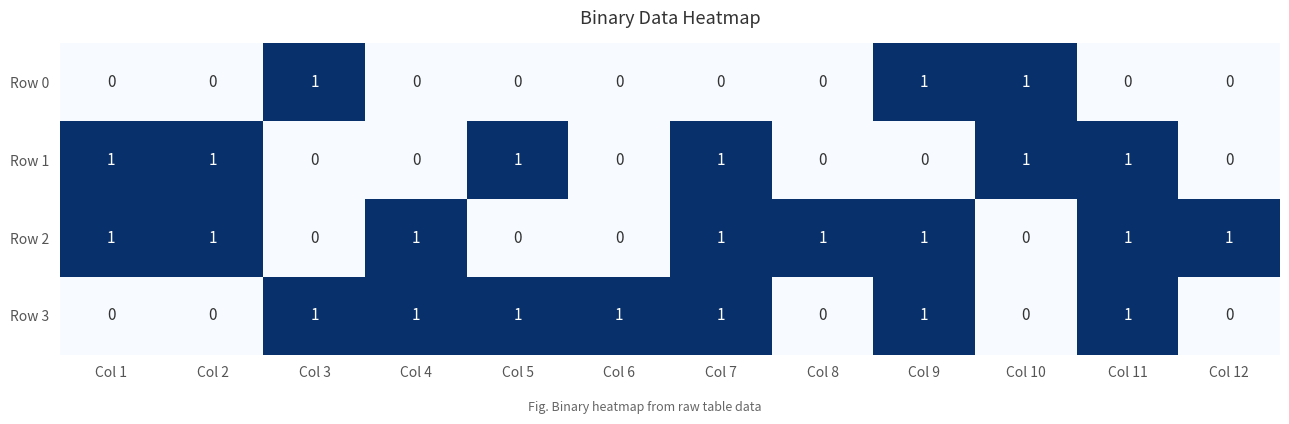

List the series in order of their overall mean, lowest first.

Row 0, Row 1, Row 3, Row 2